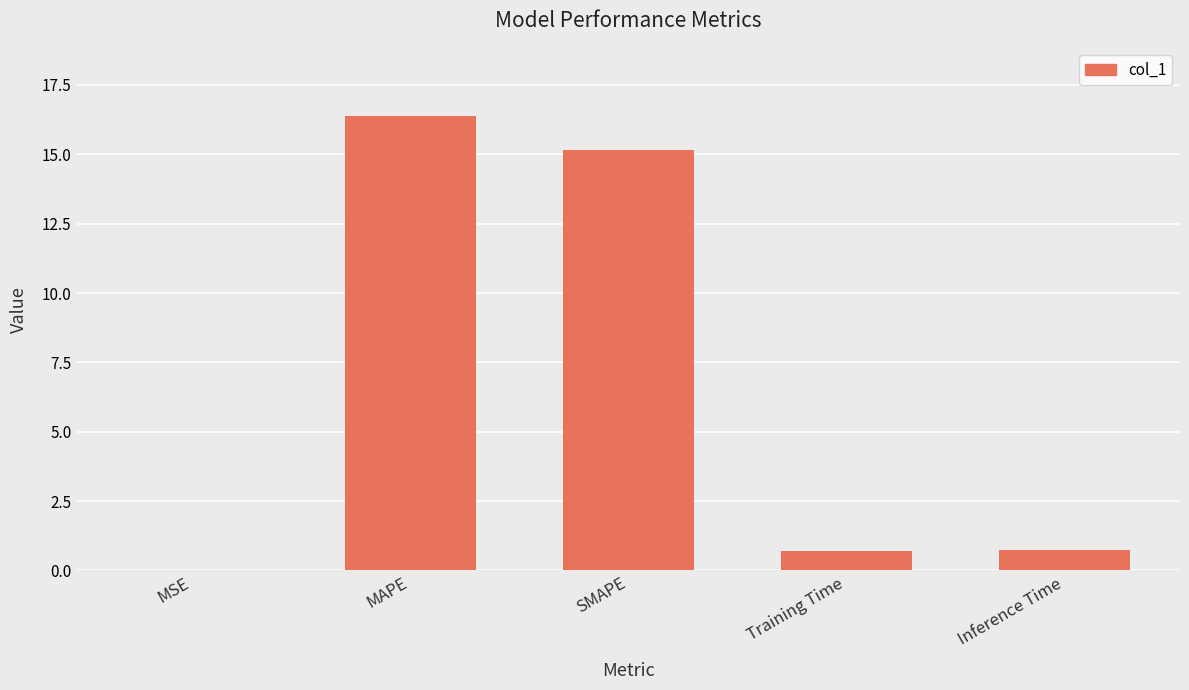

Which category has the highest value across all series?

MAPE